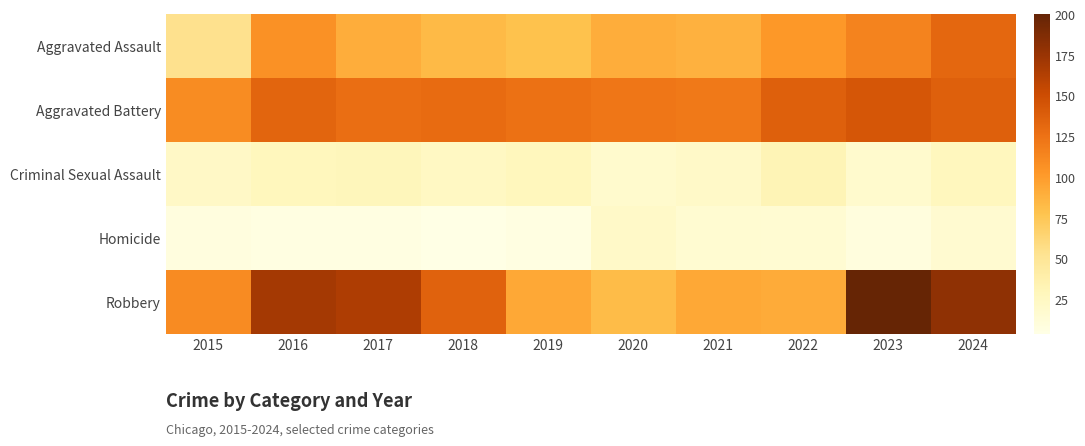

How many series are shown in this chart?

5